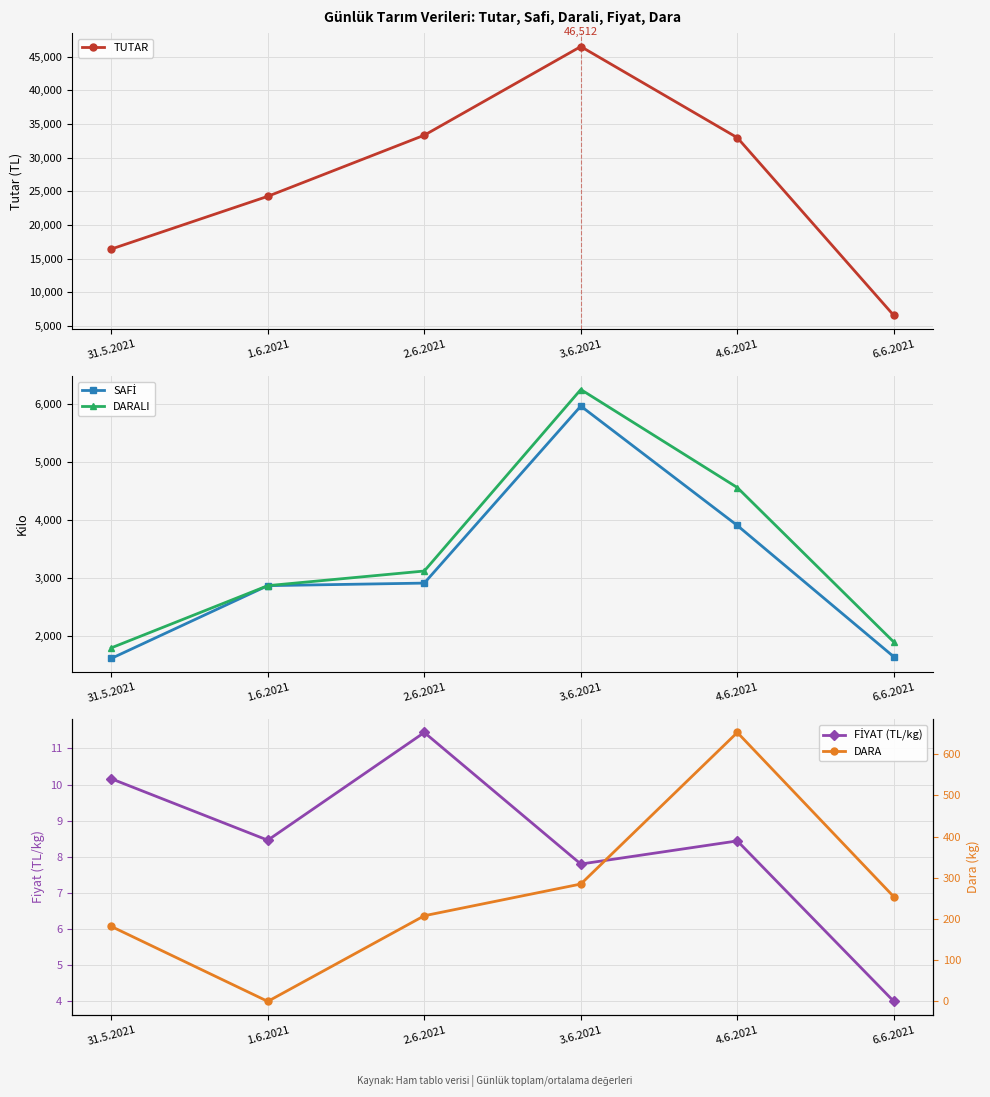

What is the difference between the maximum and second lowest values in the DARALI series?

4348